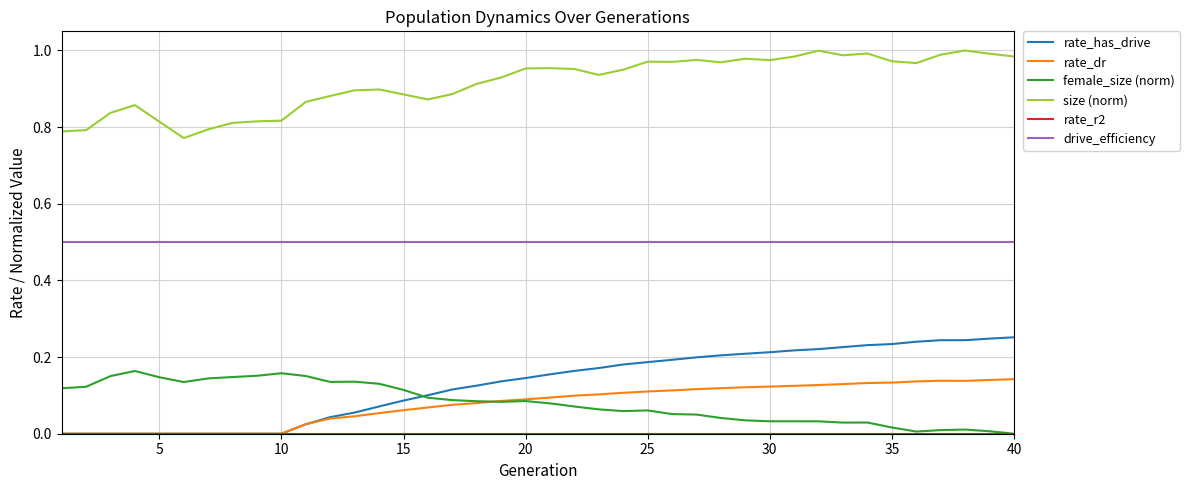

Which series has the largest total across all categories?

size (norm)